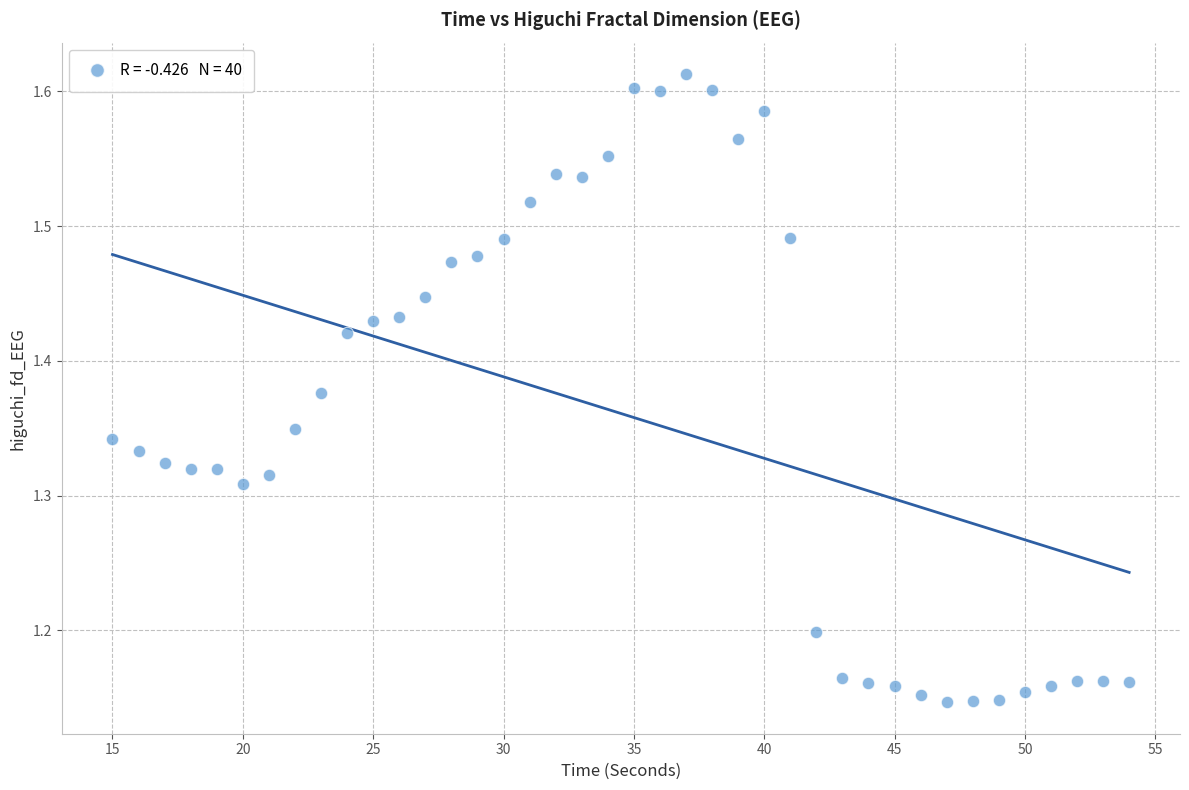

What is the range of Y values (max minus min)?

0.5